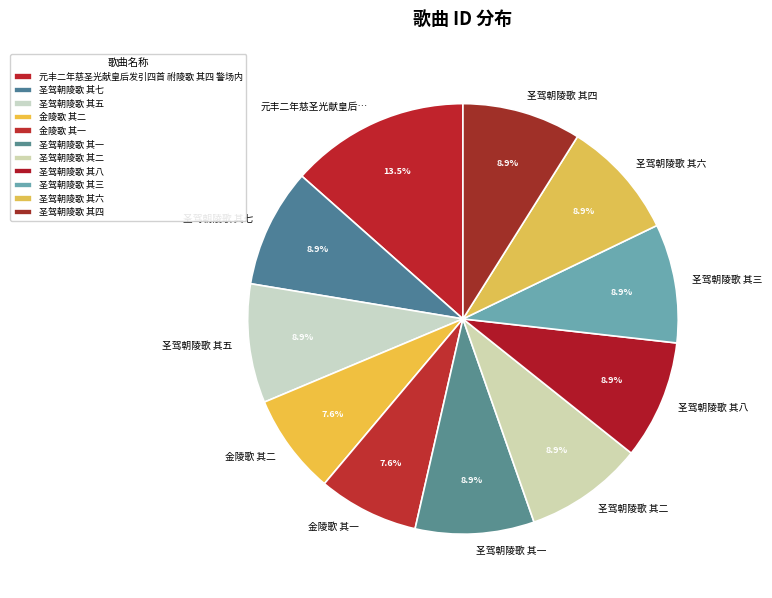

Is there a majority slice in this chart?

No